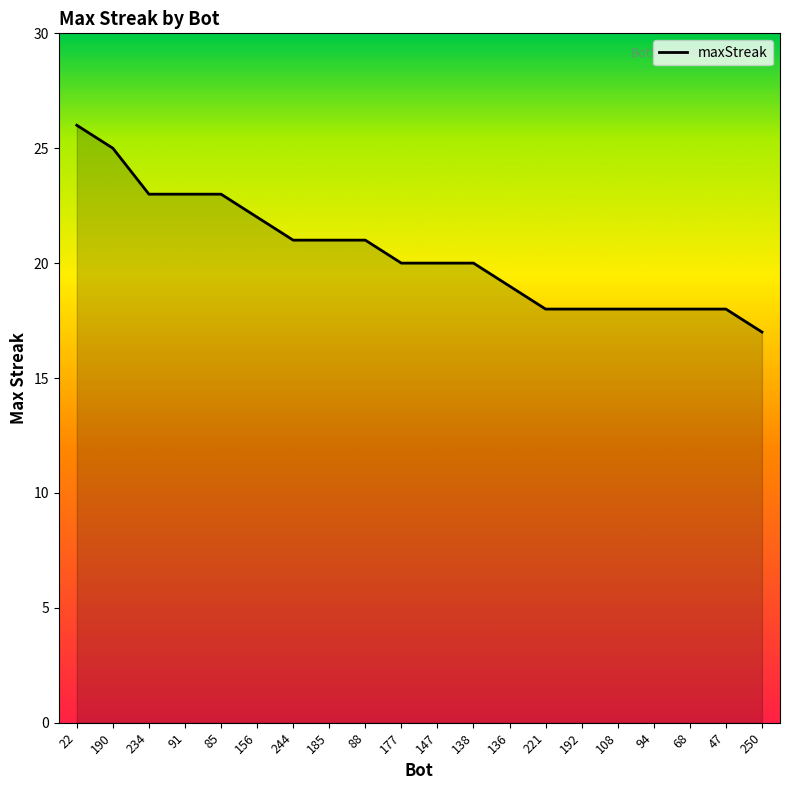

Is it true that the value at 85 is 23?

True